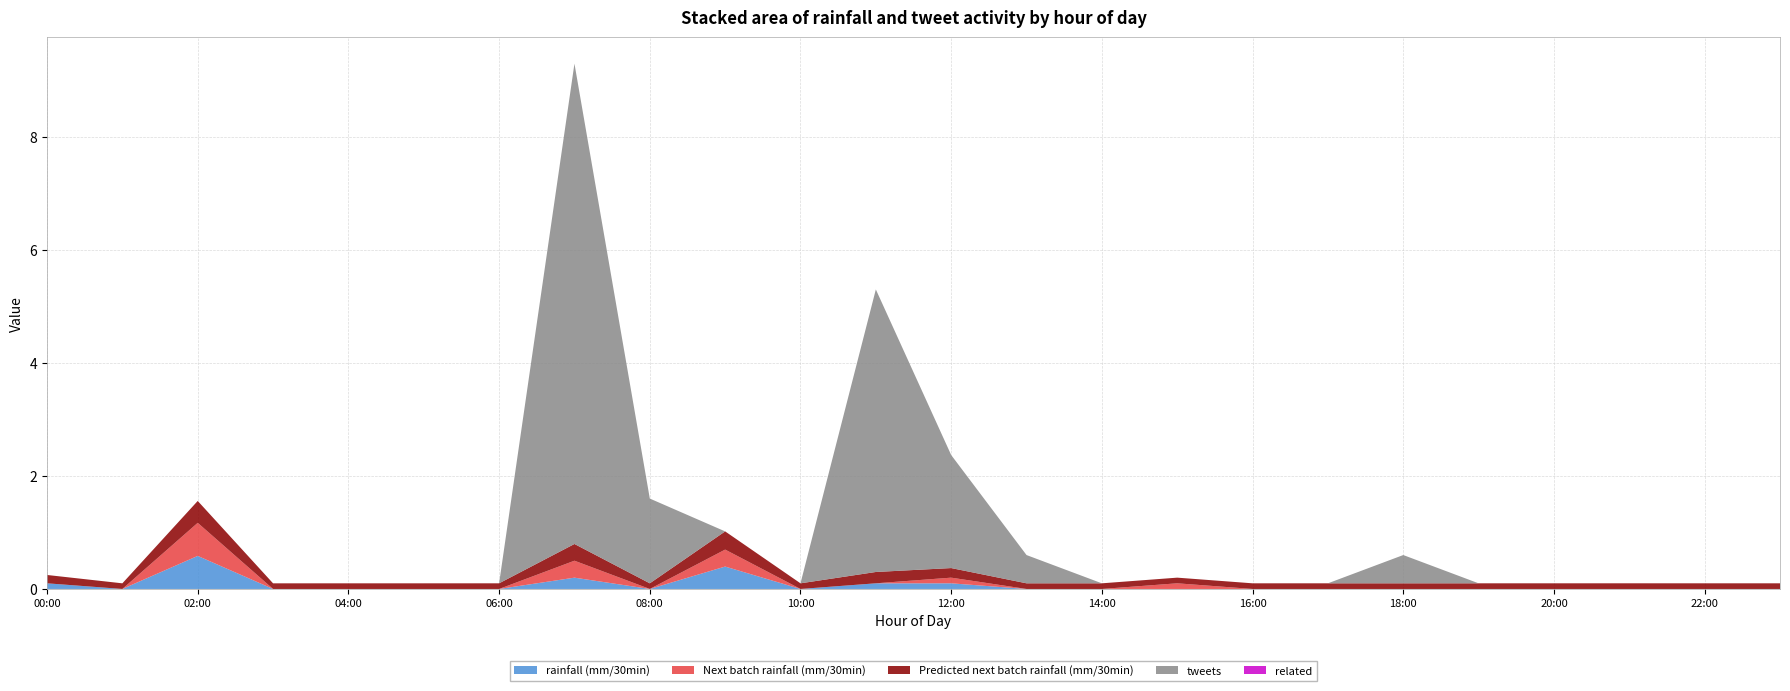

Reading left to right, transcribe all the data shown in this chart.

rainfall (mm/30min): 0=0.1	1=0.0	2=0.6	3=0.0	4=0.0	5=0.0	6=0.0	7=0.2	8=0.0	9=0.4	10=0.0	11=0.1	12=0.1	13=0.0	14=0.0	15=0.0	16=0.0	17=0.0	18=0.0	19=0.0	20=0.0	21=0.0	22=0.0	23=0.0
Next batch rainfall (mm/30min): 0=0.0	1=0.0	2=0.6	3=0.0	4=0.0	5=0.0	6=0.0	7=0.3	8=0.0	9=0.3	10=0.0	11=0.0	12=0.1	13=0.0	14=0.0	15=0.1	16=0.0	17=0.0	18=0.0	19=0.0	20=0.0	21=0.0	22=0.0	23=0.0
Predicted next batch rainfall (mm/30min): 0=0.1	1=0.1	2=0.4	3=0.1	4=0.1	5=0.1	6=0.1	7=0.3	8=0.1	9=0.3	10=0.1	11=0.2	12=0.2	13=0.1	14=0.1	15=0.1	16=0.1	17=0.1	18=0.1	19=0.1	20=0.1	21=0.1	22=0.1	23=0.1
tweets: 0=0.0	1=0.0	2=0.0	3=0.0	4=0.0	5=0.0	6=0.0	7=8.5	8=1.5	9=0.0	10=0.0	11=5.0	12=2.0	13=0.5	14=0.0	15=0.0	16=0.0	17=0.0	18=0.5	19=0.0	20=0.0	21=0.0	22=0.0	23=0.0
related: 0=0.0	1=0.0	2=0.0	3=0.0	4=0.0	5=0.0	6=0.0	7=0.0	8=0.0	9=0.0	10=0.0	11=0.0	12=0.0	13=0.0	14=0.0	15=0.0	16=0.0	17=0.0	18=0.0	19=0.0	20=0.0	21=0.0	22=0.0	23=0.0